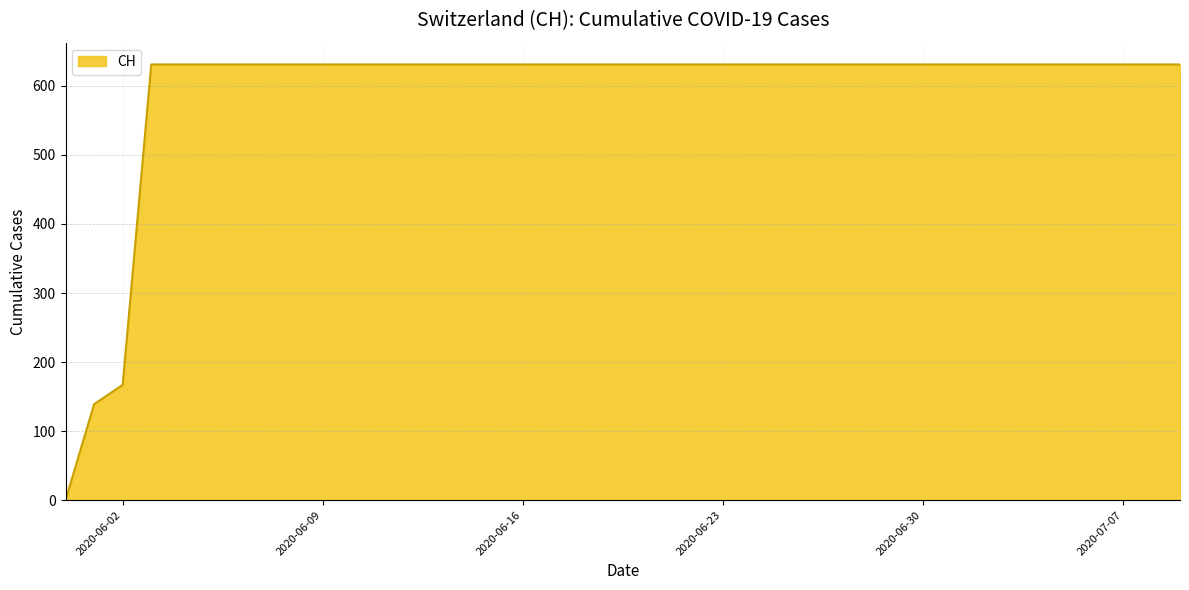

Does the chart have visible grid lines?

Yes